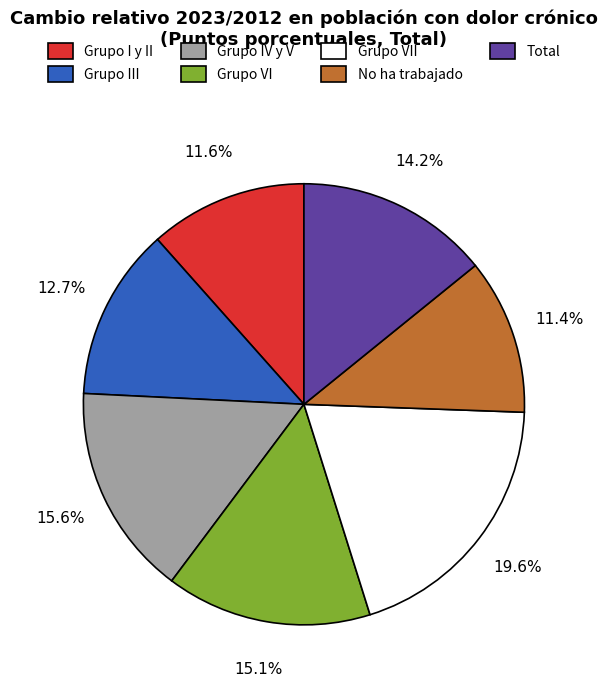

Does any single category account for the majority?

No